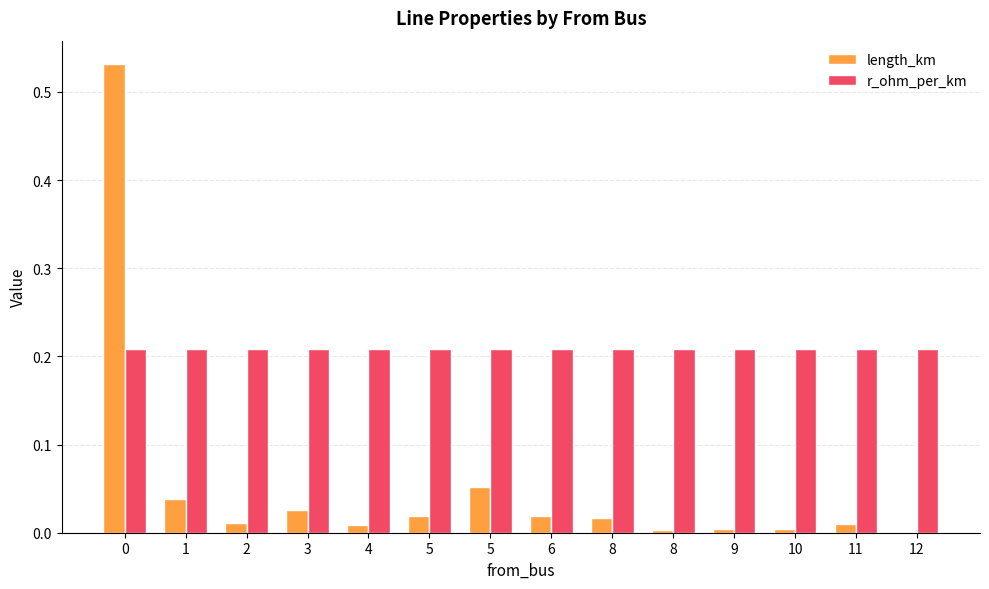

Reading left to right, extract all data points from this chart.

length_km: 0=0.5	1=0.0	2=0.0	3=0.0	4=0.0	5=0.0	5=0.1	6=0.0	8=0.0	8=0.0	9=0.0	10=0.0	11=0.0	12=0.0
r_ohm_per_km: 0=0.2	1=0.2	2=0.2	3=0.2	4=0.2	5=0.2	5=0.2	6=0.2	8=0.2	8=0.2	9=0.2	10=0.2	11=0.2	12=0.2